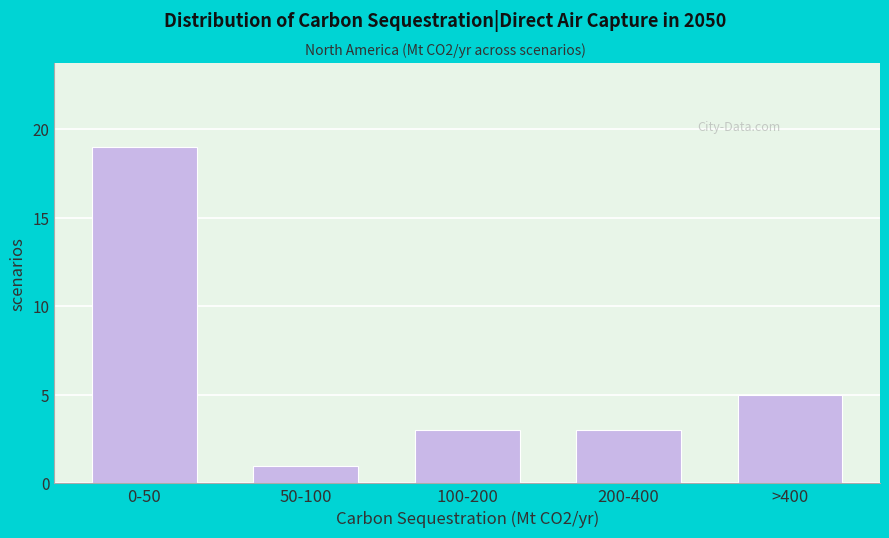

Reading left to right, list all the values displayed in this chart.

19	1	3	3	5